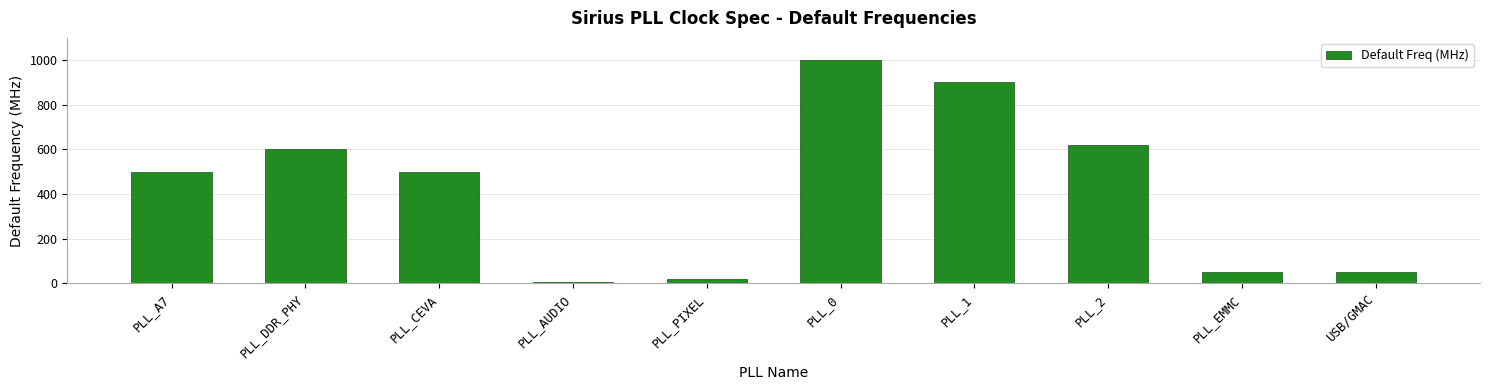

Which label corresponds to the largest value in the chart?

PLL_0